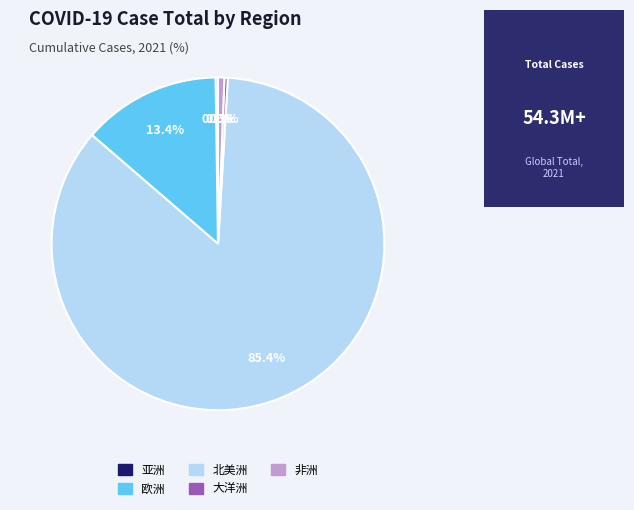

Do 欧洲 and 北美洲 together represent more than half of the pie?

Yes